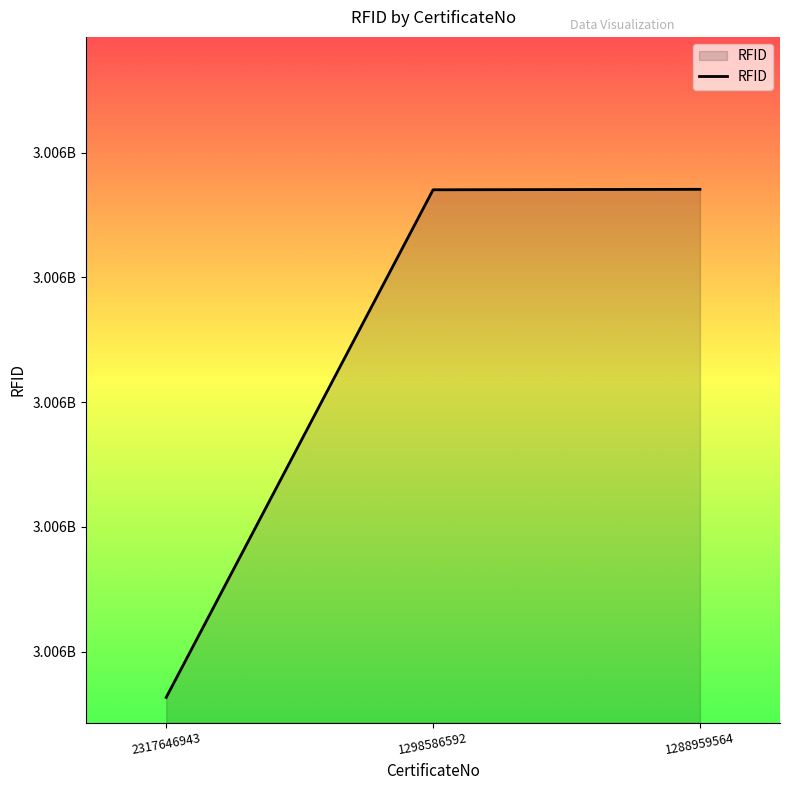

What is the ratio of the value at 1288959564 to the value at 2317646943?

1.0